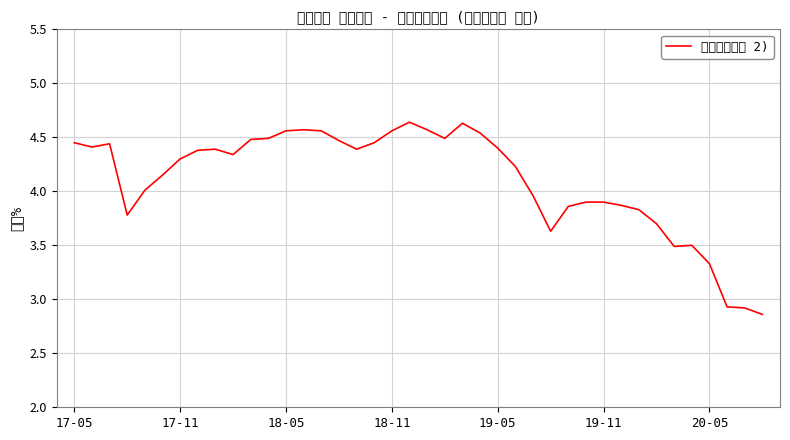

What is the difference between the maximum and minimum values?

1.8